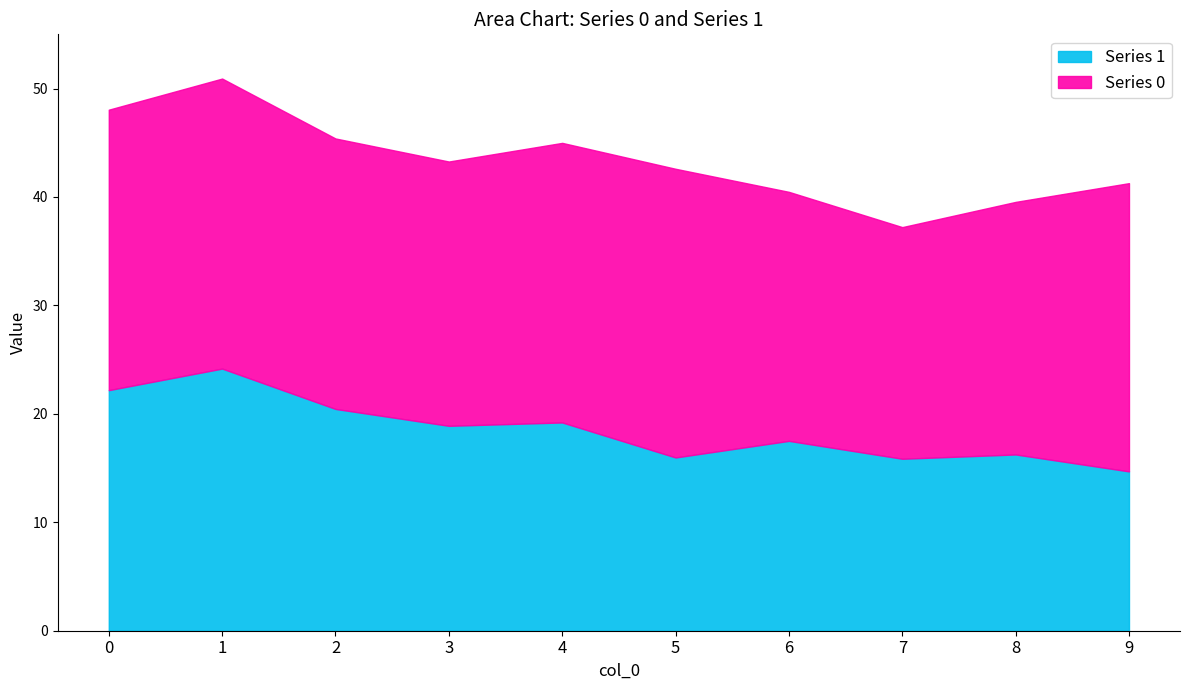

Which category has the lowest value across all series?

9